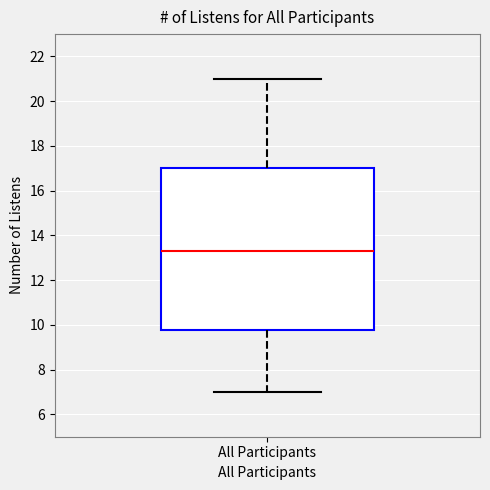

Read this box plot against the y-axis: the position of the median line, the range covered by the box, and the ends of both whiskers. The values are not printed on the chart, so give them approximately, as read against the axis.

median 13.4, box 9.8 to 17.0, whiskers 7.0 to 21.0